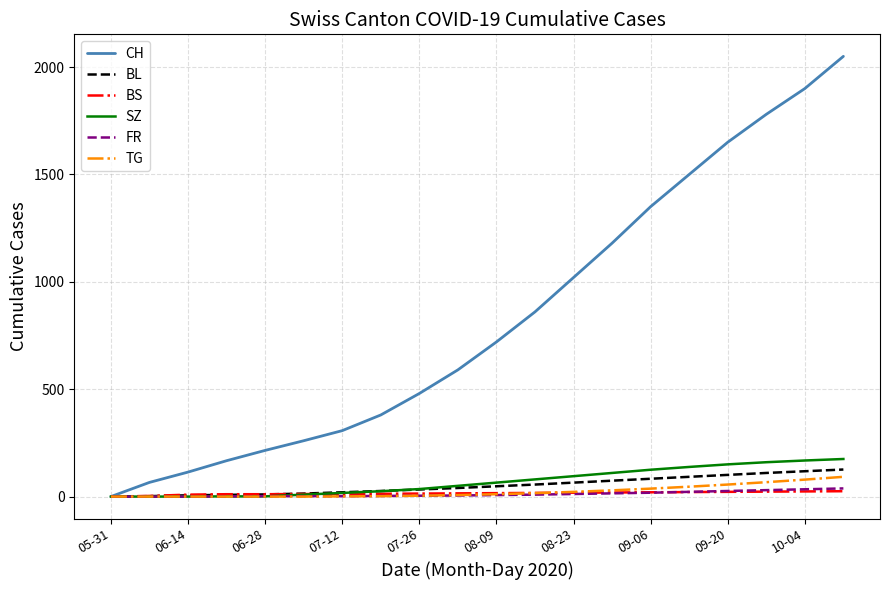

Which series has the widest spread of values?

CH